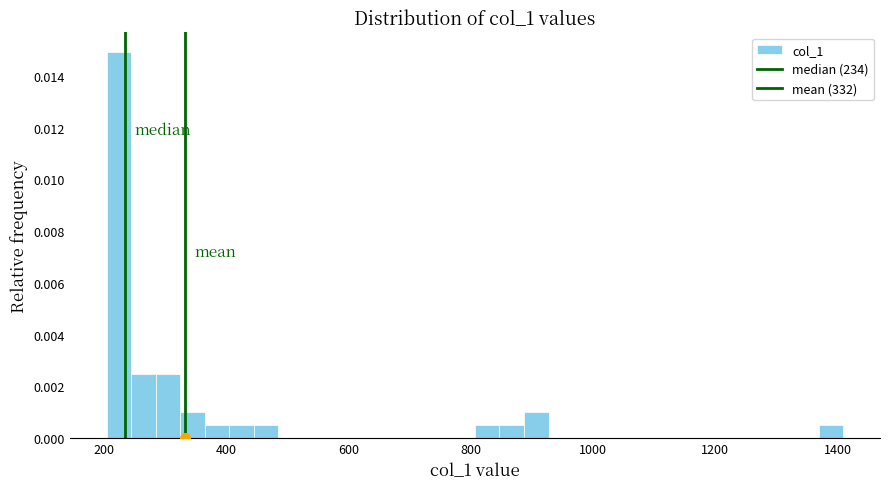

Read against the x-axis, roughly where is the centre of the tallest bar?

220